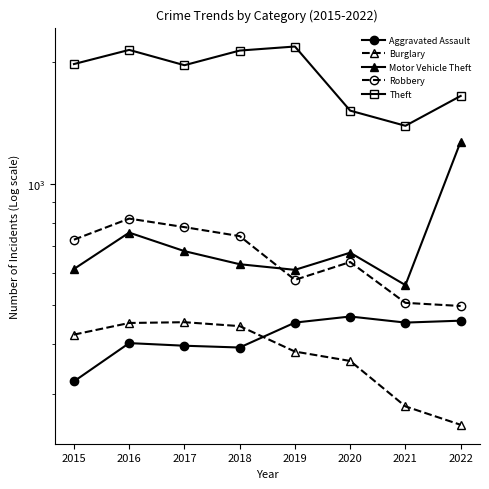

What is the sum of the Aggravated Assault values at 2019 and 2017?

848